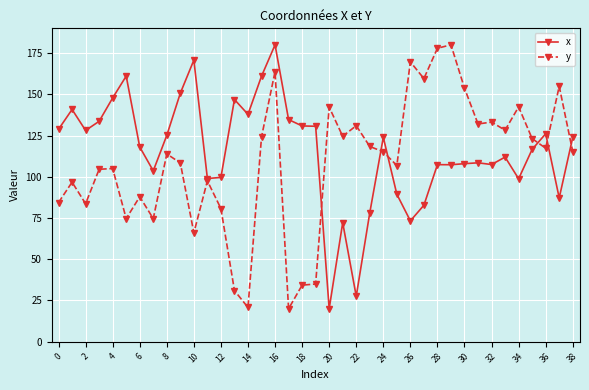

How many series are shown in this chart?

2